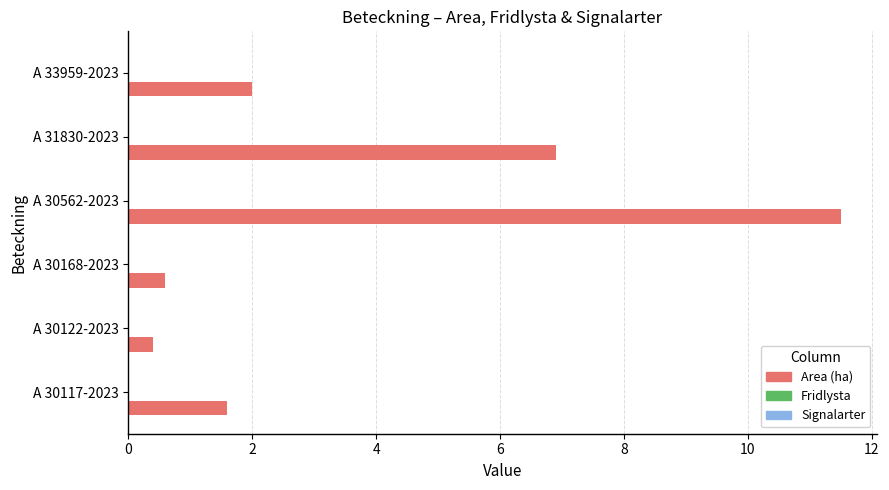

What is the change in value from A 30168-2023 to A 33959-2023?

+1.4